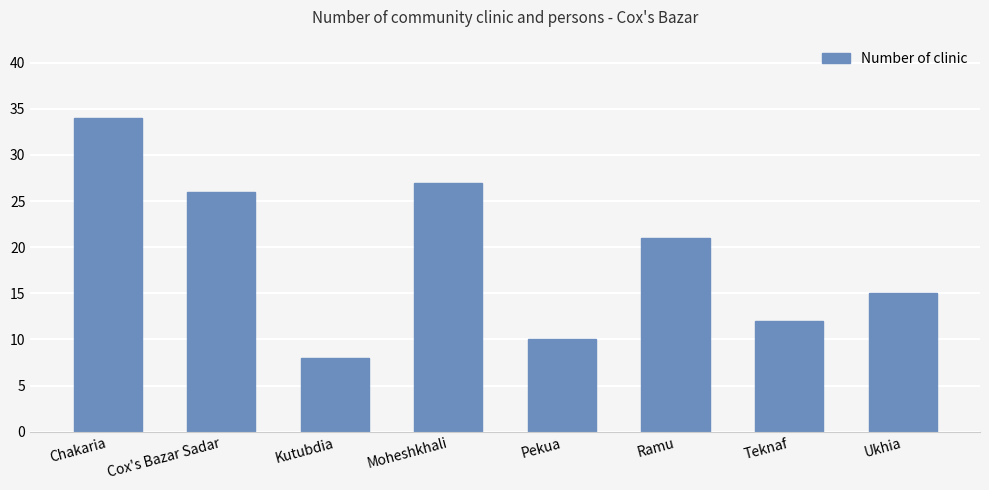

What is the label of the 5th bar from the right?

Moheshkhali